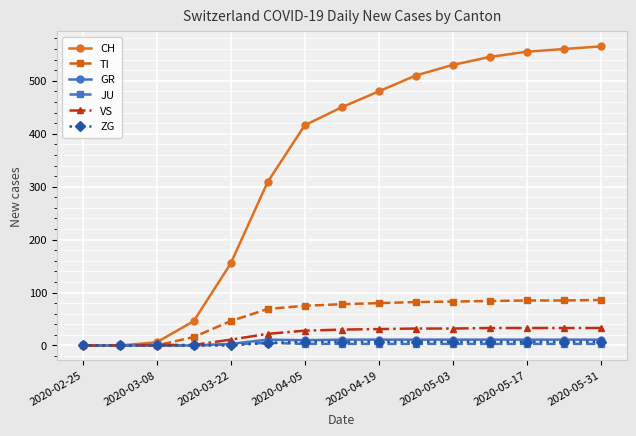

What is the greatest value displayed?

565